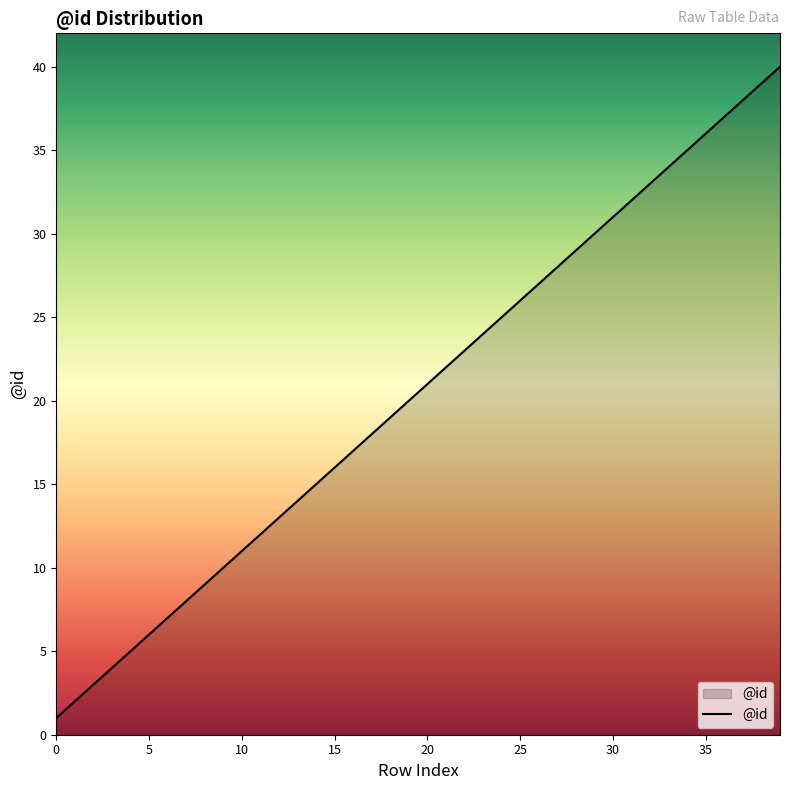

What is the maximum value shown in the chart?

40